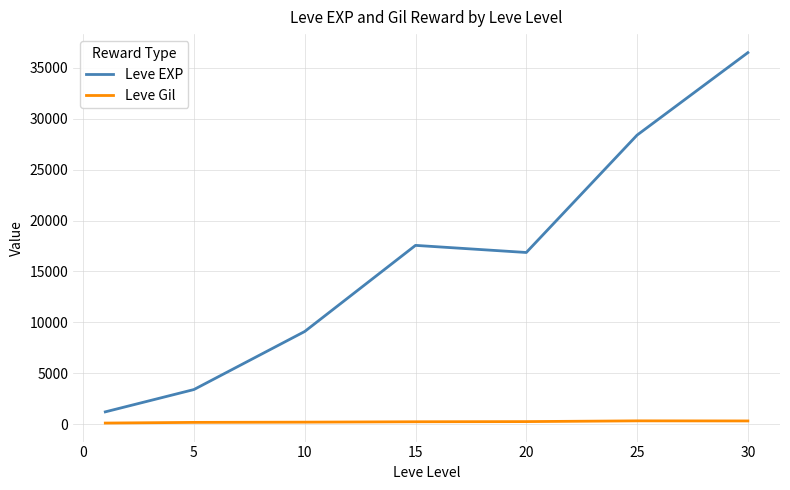

What is the greatest value displayed?

36492.5